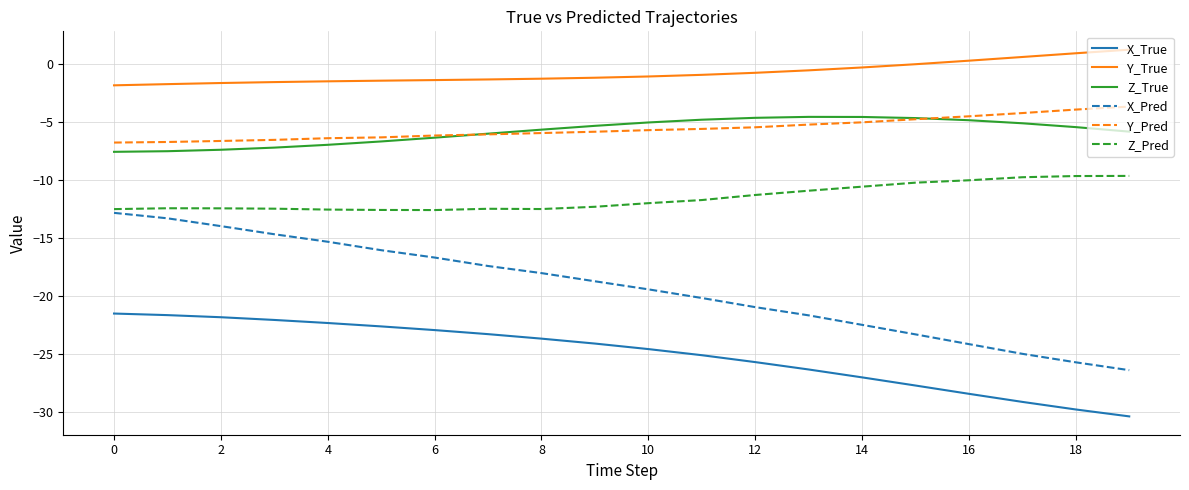

What is the smallest value displayed?

-30.4